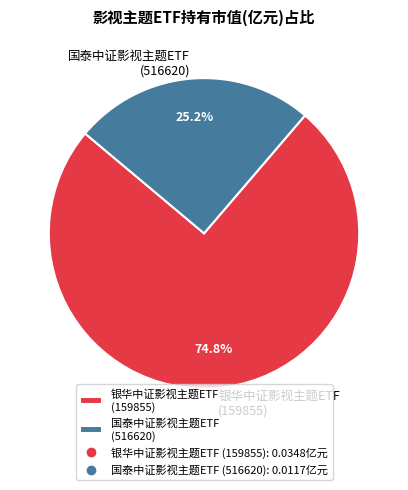

Count the number of slices in the pie.

2